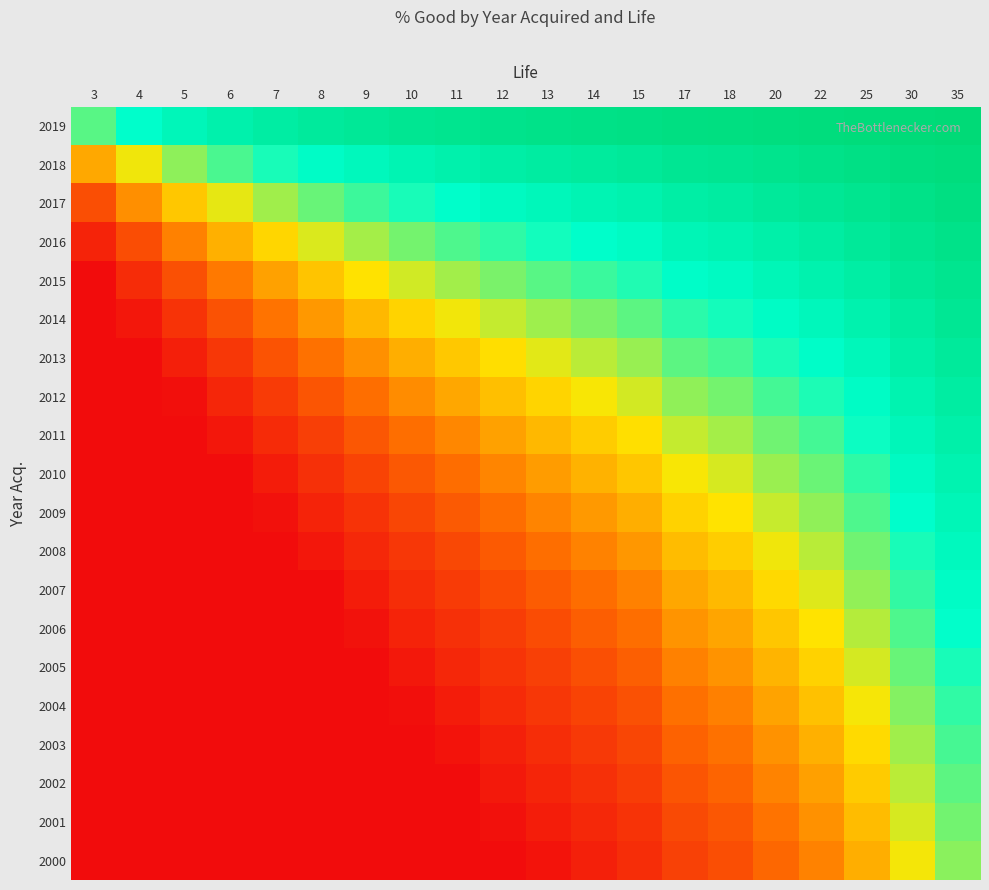

How many distinct data groups are displayed?

20